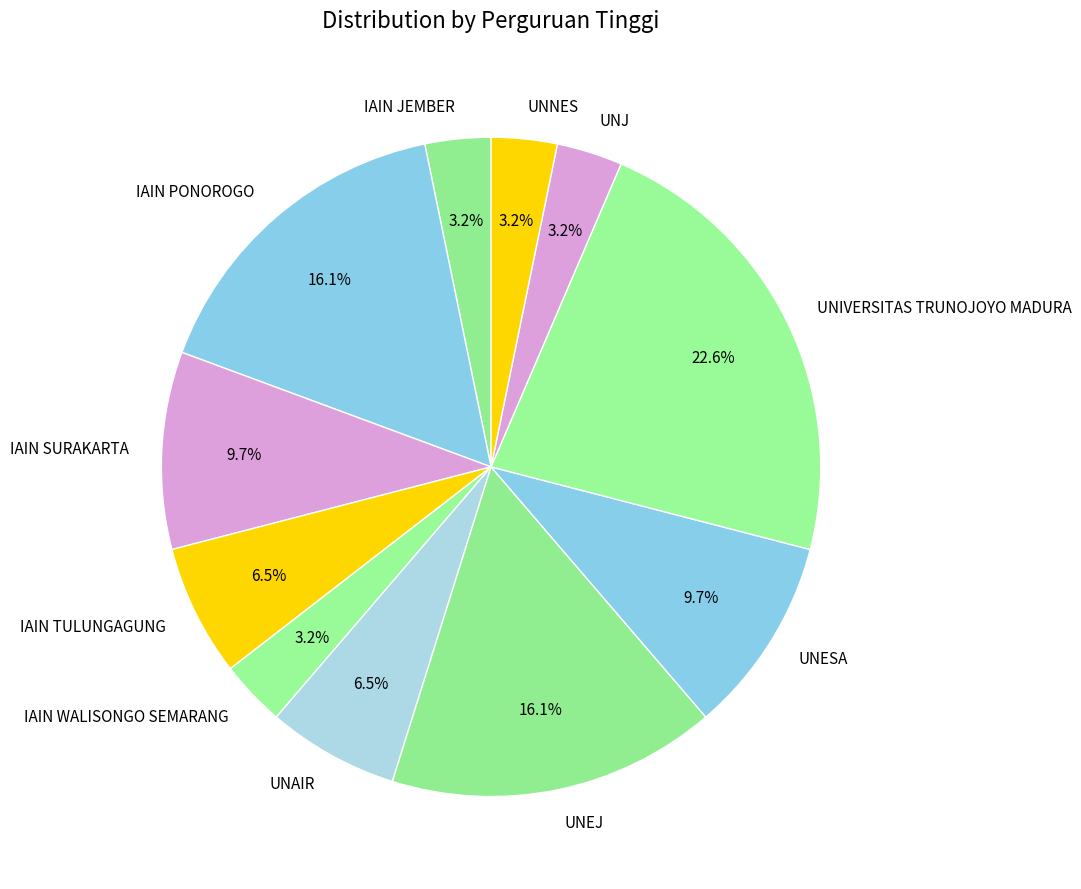

Is UNNES the majority of the pie?

No